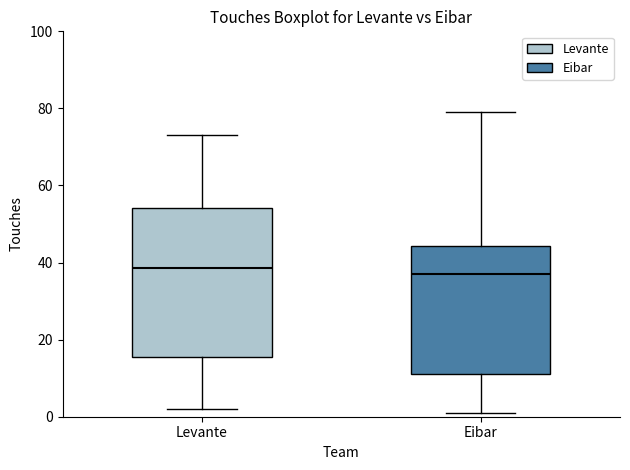

Reading left to right, transcribe this box plot: for each box, give where its median line is, the range the box spans, and where its two whiskers end, as read against the y-axis. The values are not printed on the chart, so give them approximately, as read against the axis.

Levante: median 38, box 16 to 54, whiskers 2 to 74
Eibar: median 38, box 12 to 44, whiskers 2 to 80